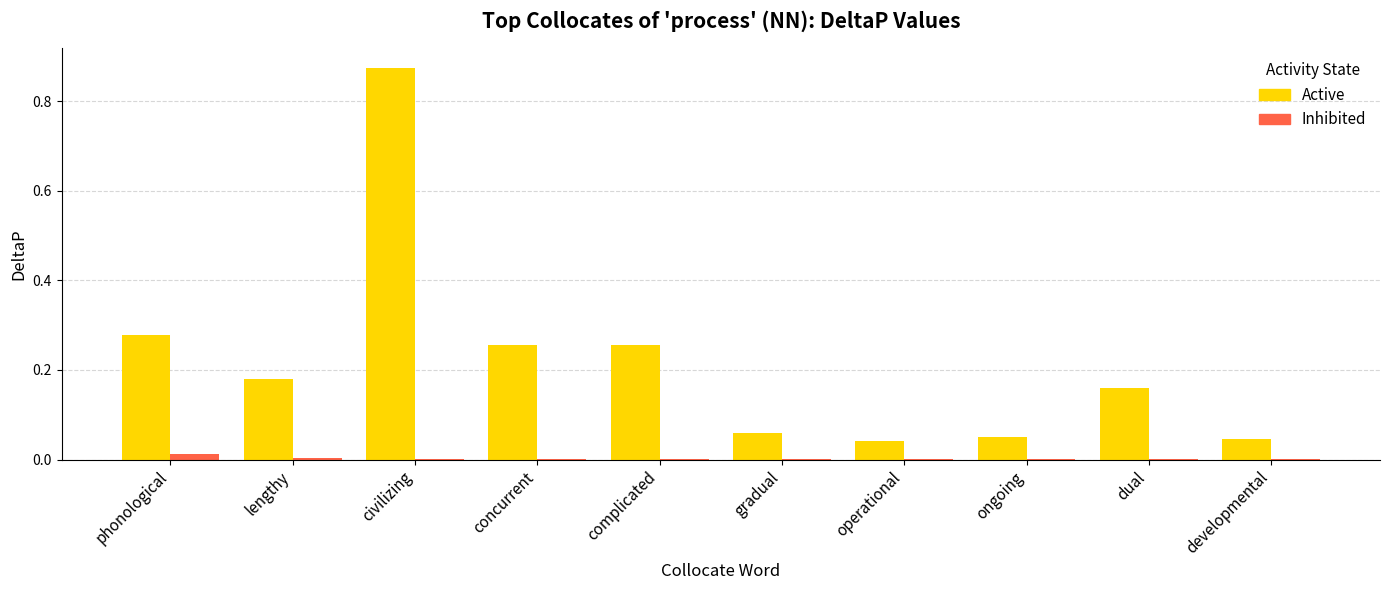

Which category has the highest value in the Active series?

civilizing